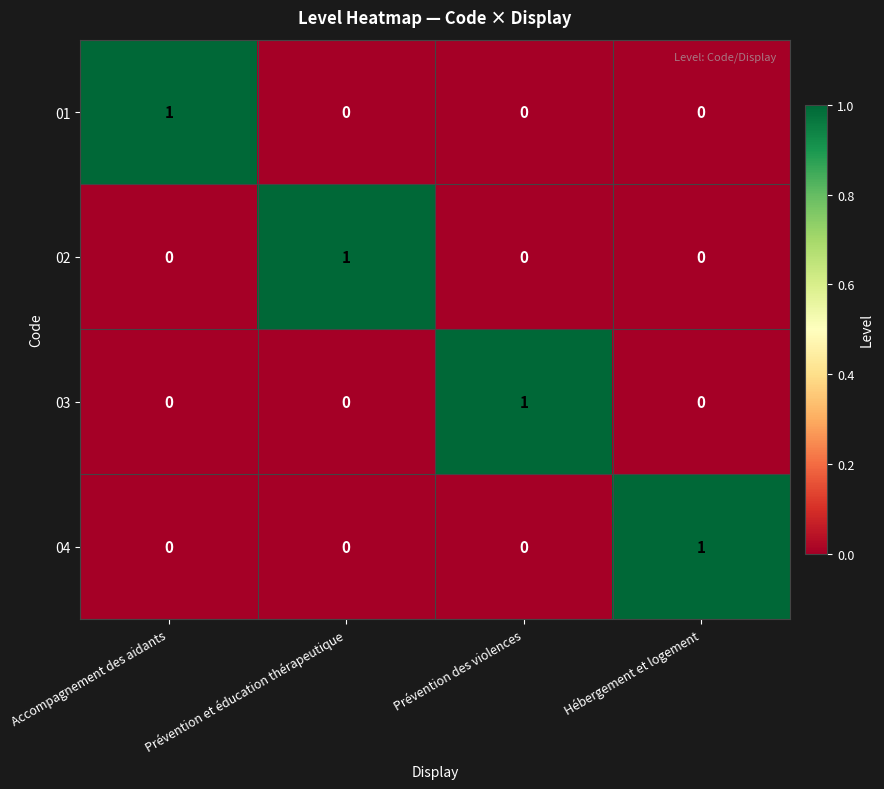

The value of 04 at Hébergement et logement is 1. True or false?

True